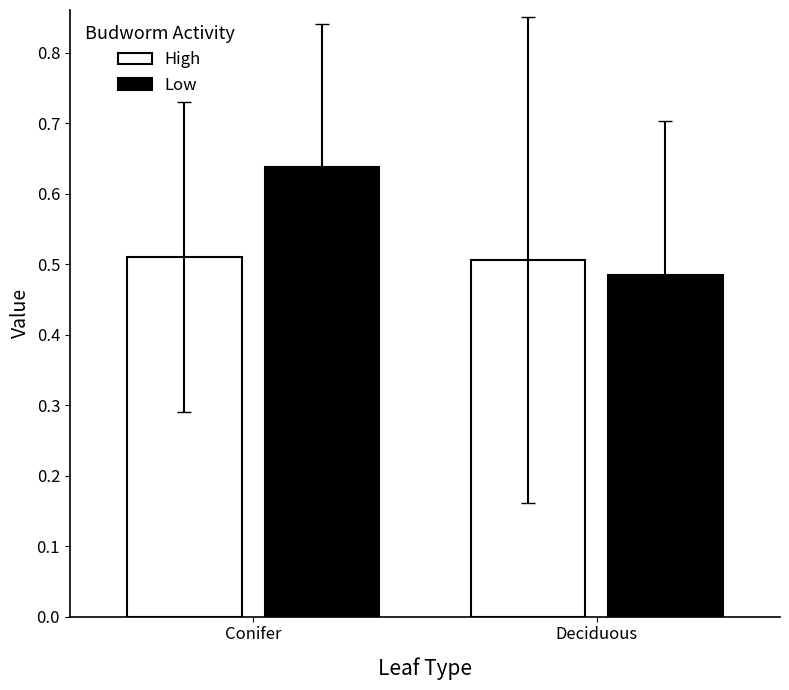

Between Conifer and Deciduous, which series saw the biggest shift?

Low